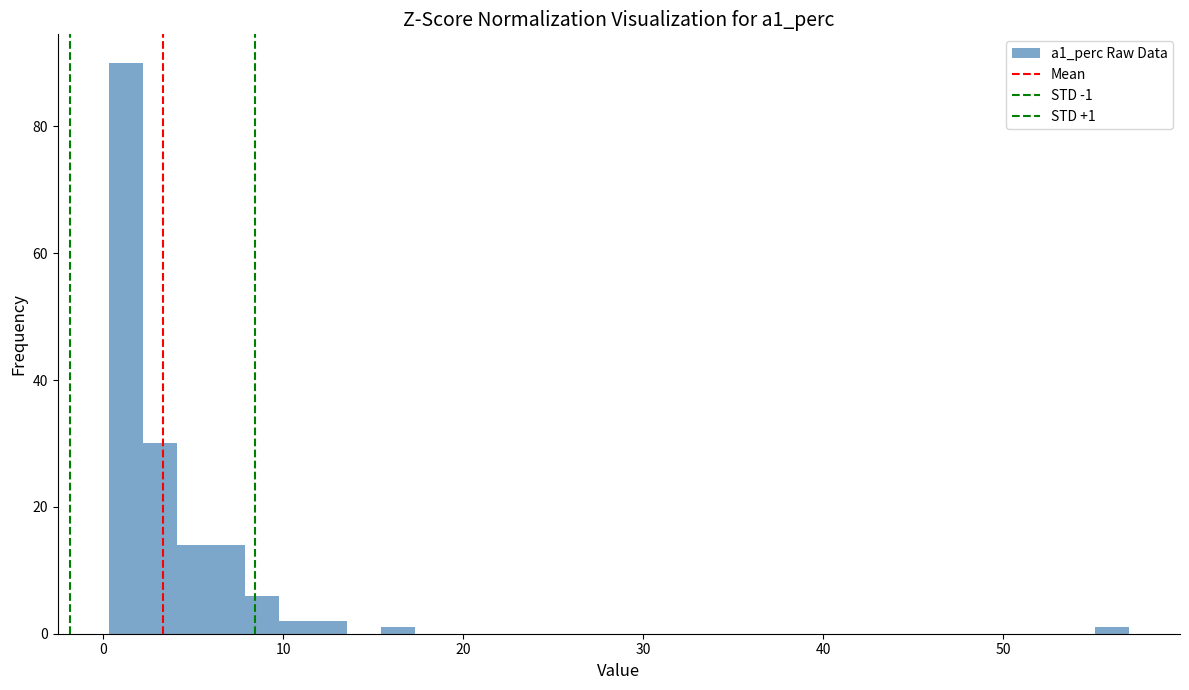

Read against the x-axis, roughly where is the centre of the tallest bar?

1